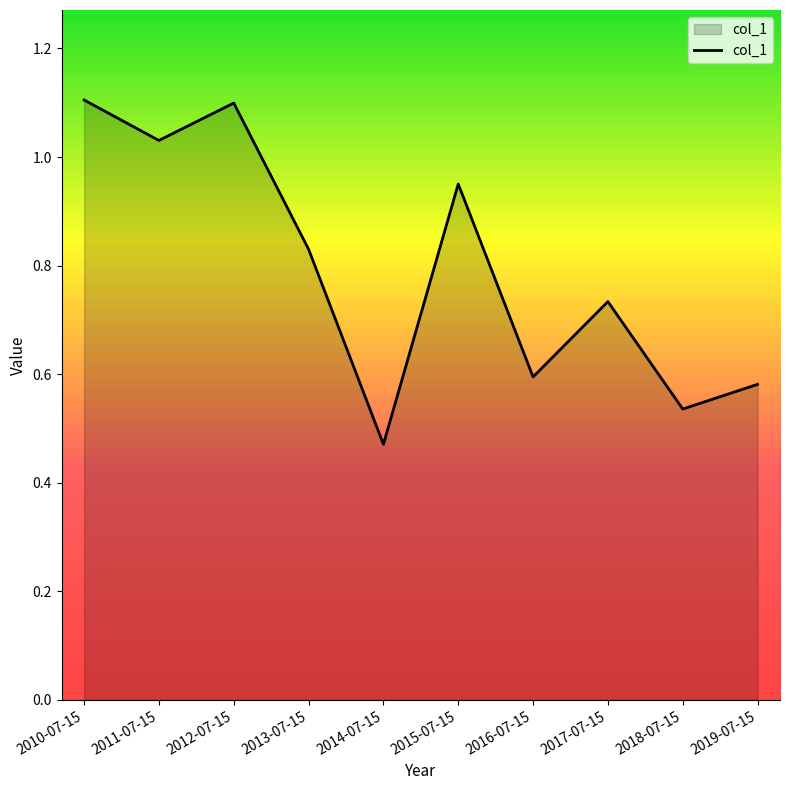

Which category has the lowest value across all series?

2014-07-15